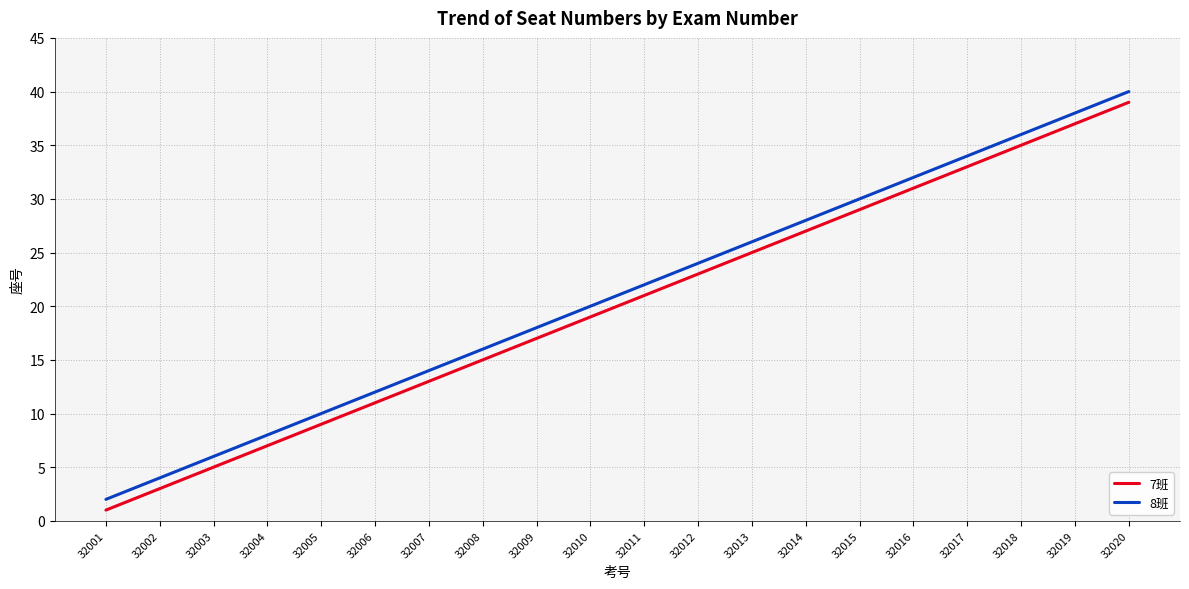

True or false: 7班 and 8班 cross at least once.

False